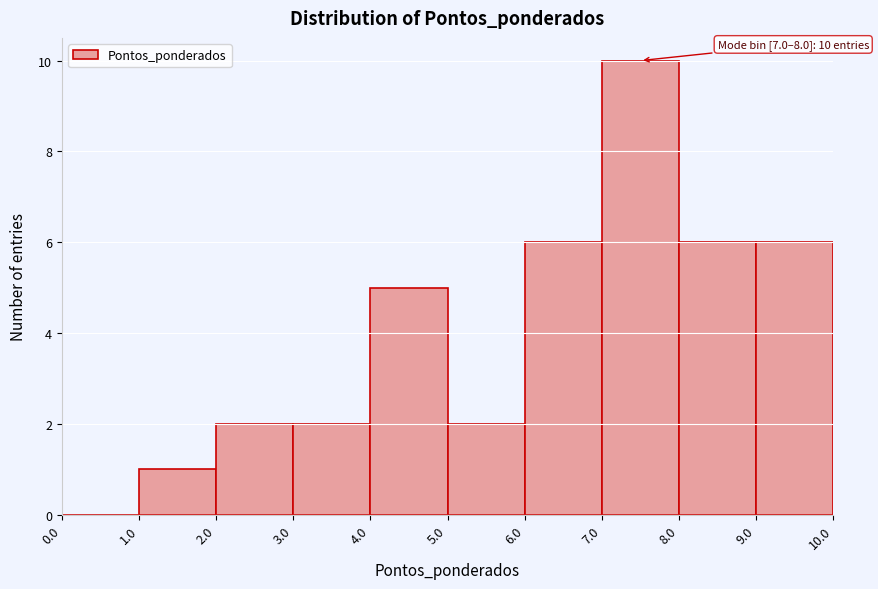

Over which range of the x-axis is the bar tallest?

7.0 to 8.0